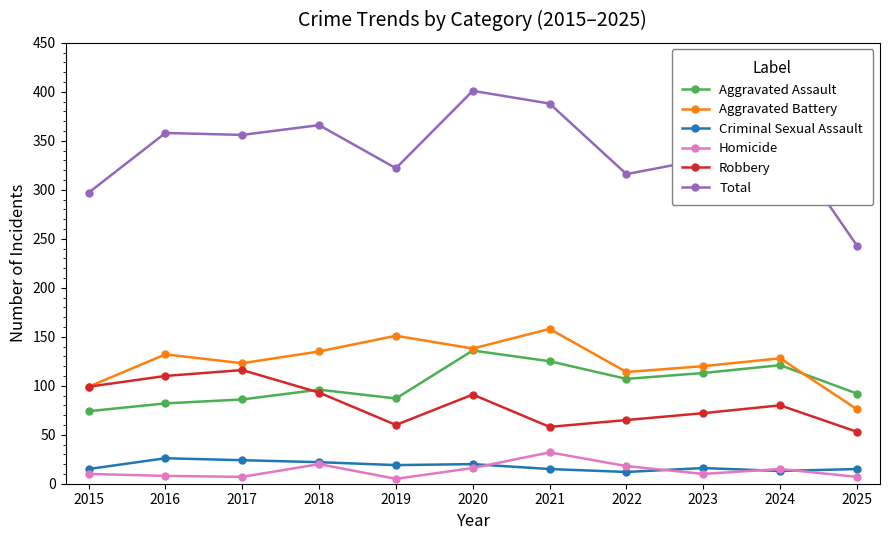

True or false: Aggravated Assault has a value of 114 at 2019.

False